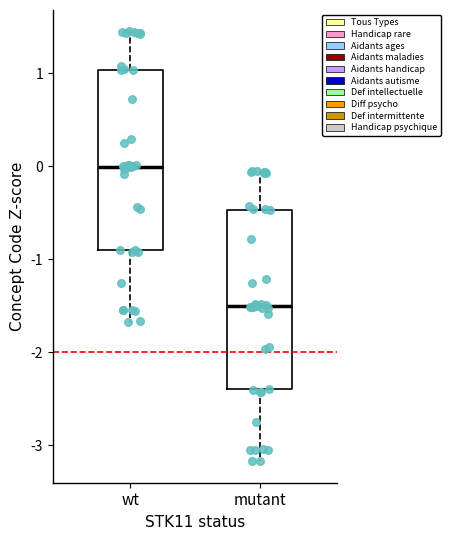

Reading left to right, transcribe this box plot: for each box, give where its median line is, the range the box spans, and where its two whiskers end, as read against the y-axis. The values are not printed on the chart, so give them approximately, as read against the axis.

wt: median 0.0, box -0.9 to 1.0, whiskers -1.7 to 1.4
mutant: median -1.5, box -2.4 to -0.5, whiskers -3.2 to -0.1